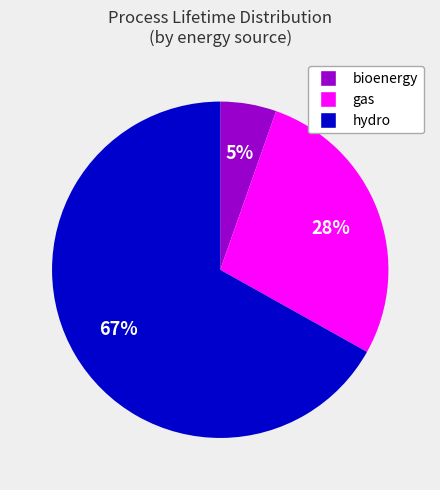

To the nearest percent, what is the average slice percentage?

33%